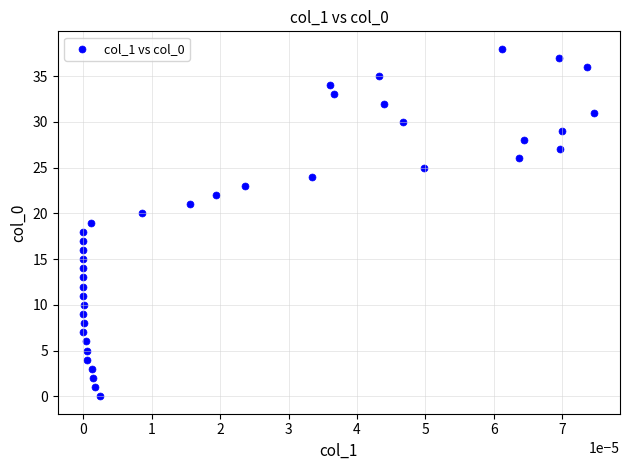

What is the range of Y values (max minus min)?

38